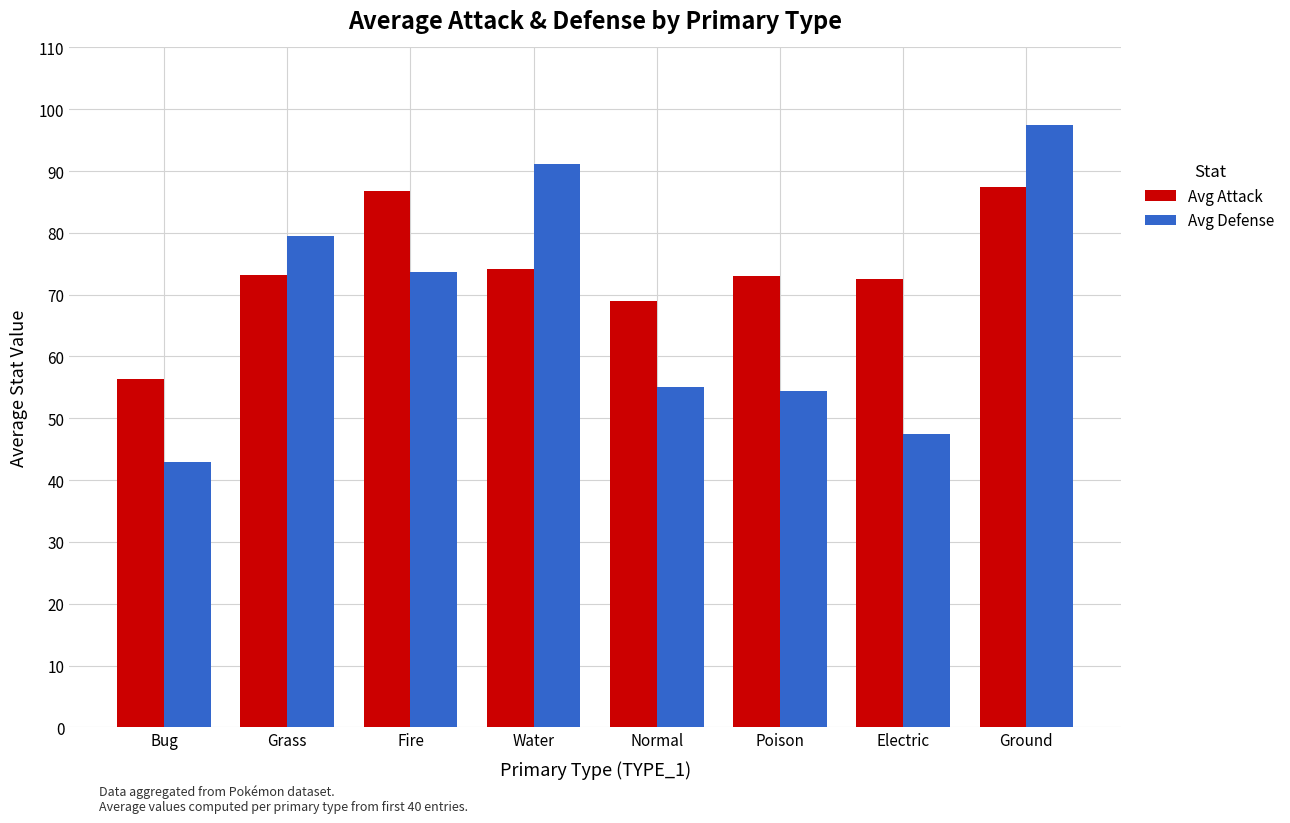

What is the spread (max minus min) of values at Poison?

18.7